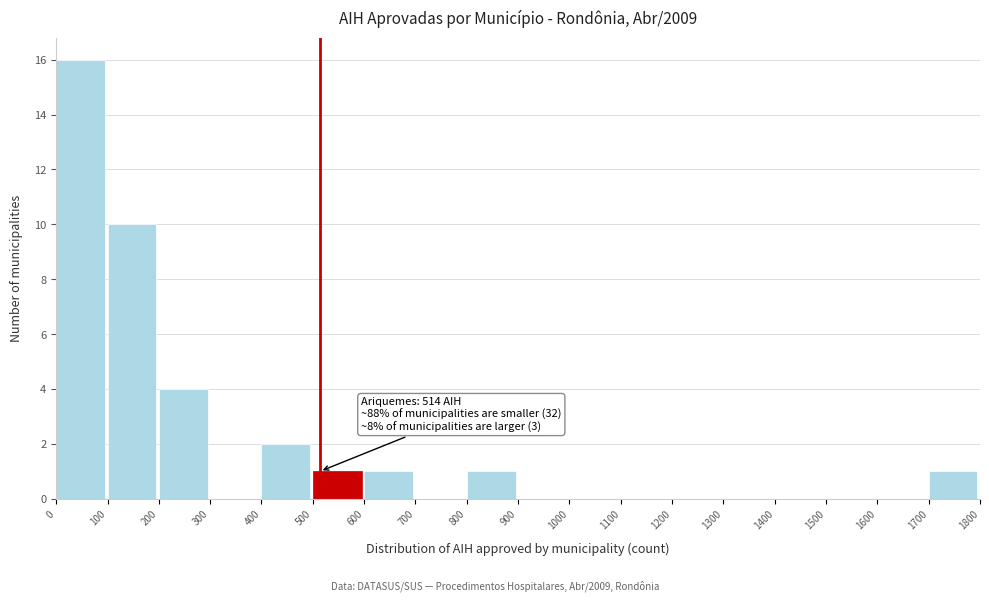

Which range on the x-axis has the tallest bar?

0 to 100